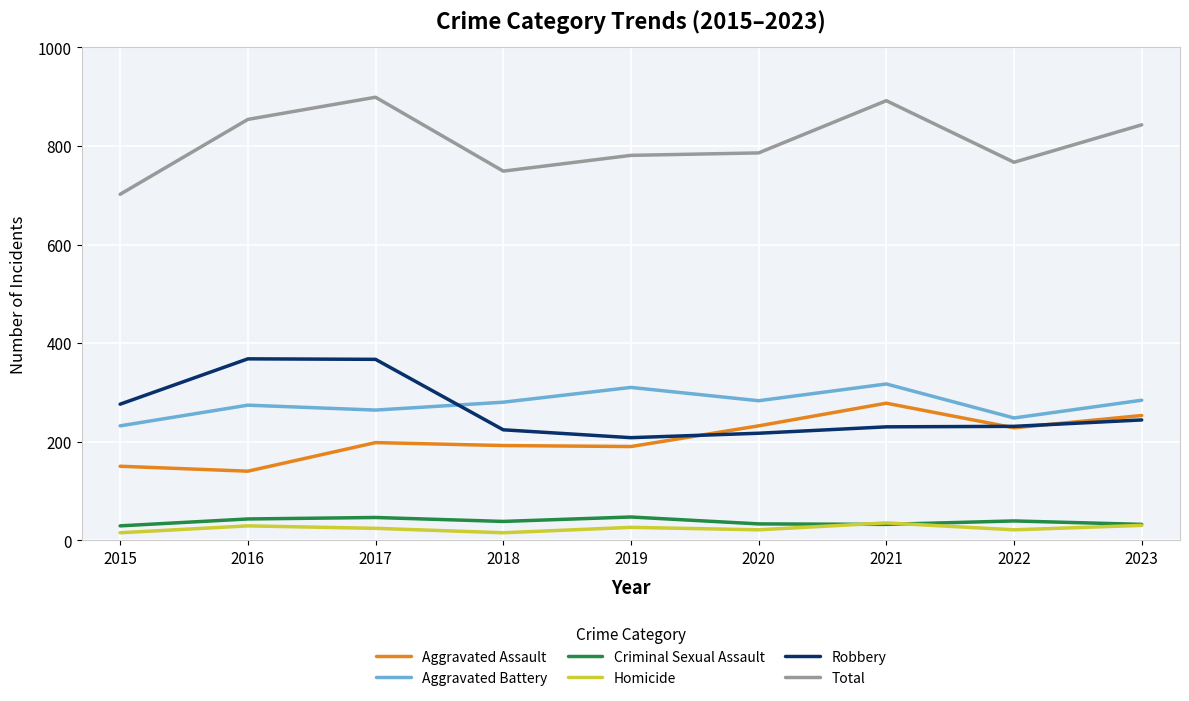

What are all the series names shown in the legend?

Aggravated Assault, Aggravated Battery, Criminal Sexual Assault, Homicide, Robbery, Total